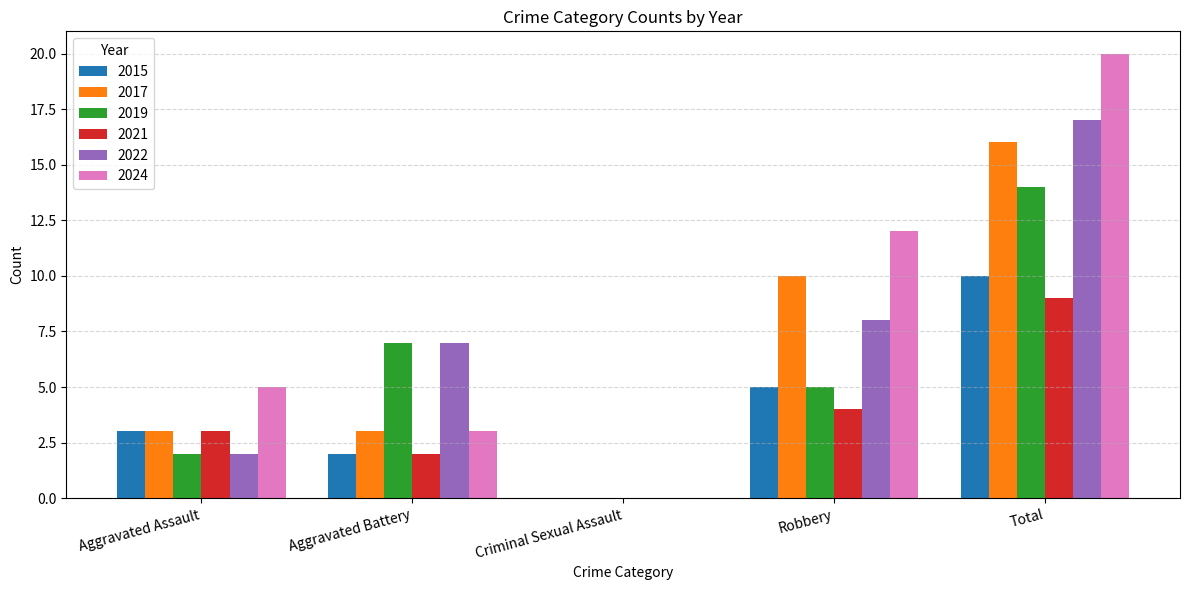

At which label does 2024 reach its peak?

Total